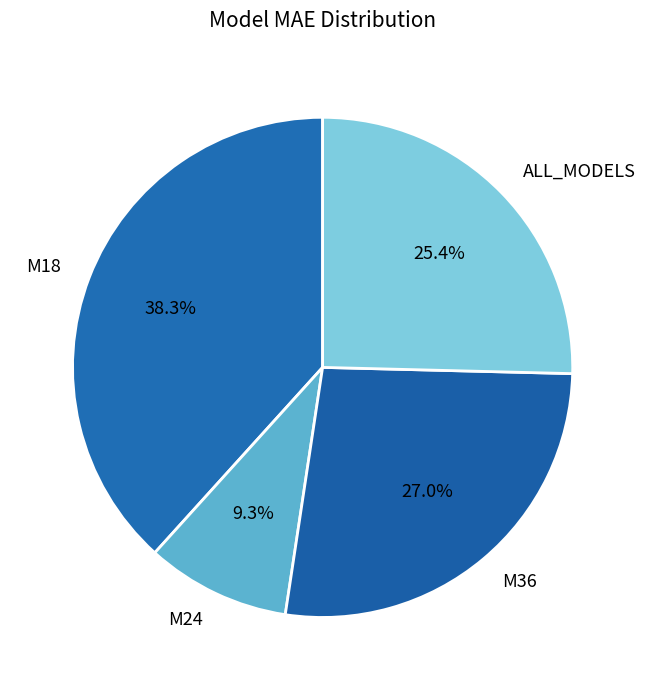

Rank the categories by value from lowest to highest.

M24, ALL_MODELS, M36, M18